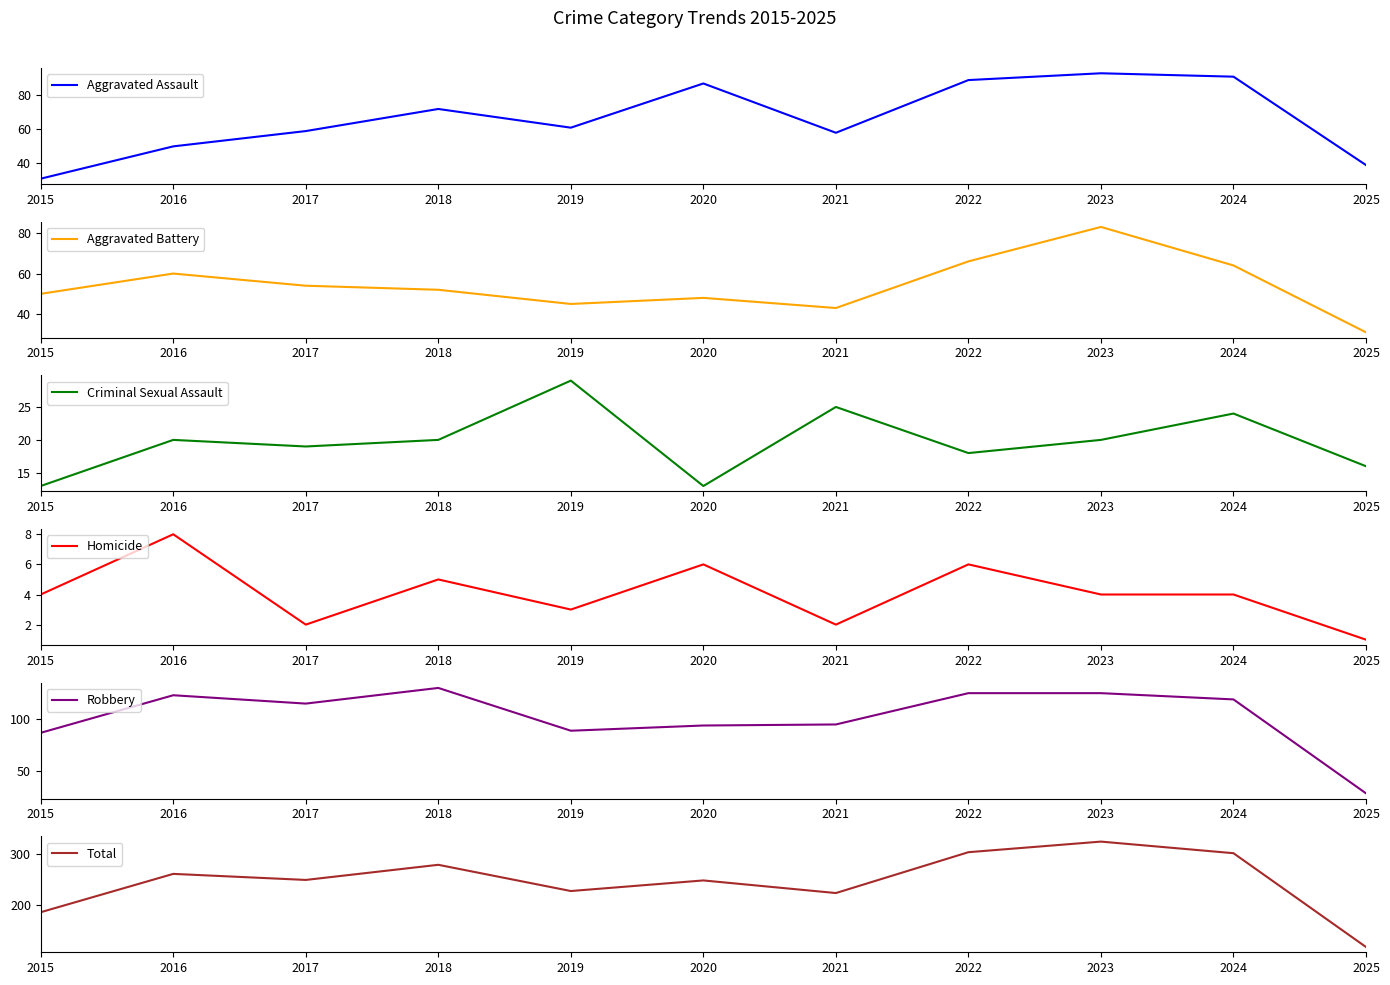

Reading left to right, transcribe all the data shown in this chart.

Aggravated Assault: 31	50	59	72	61	87	58	89	93	91	39
Aggravated Battery: 50	60	54	52	45	48	43	66	83	64	31
Criminal Sexual Assault: 13	20	19	20	29	13	25	18	20	24	16
Homicide: 4	8	2	5	3	6	2	6	4	4	1
Robbery: 87	123	115	130	89	94	95	125	125	119	29
Total: 185	261	249	279	227	248	223	304	325	302	116